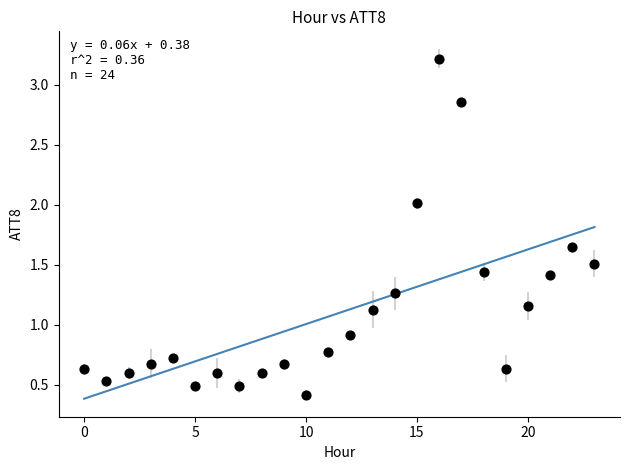

What Y value in the scatter plot is closest to 1?

0.9